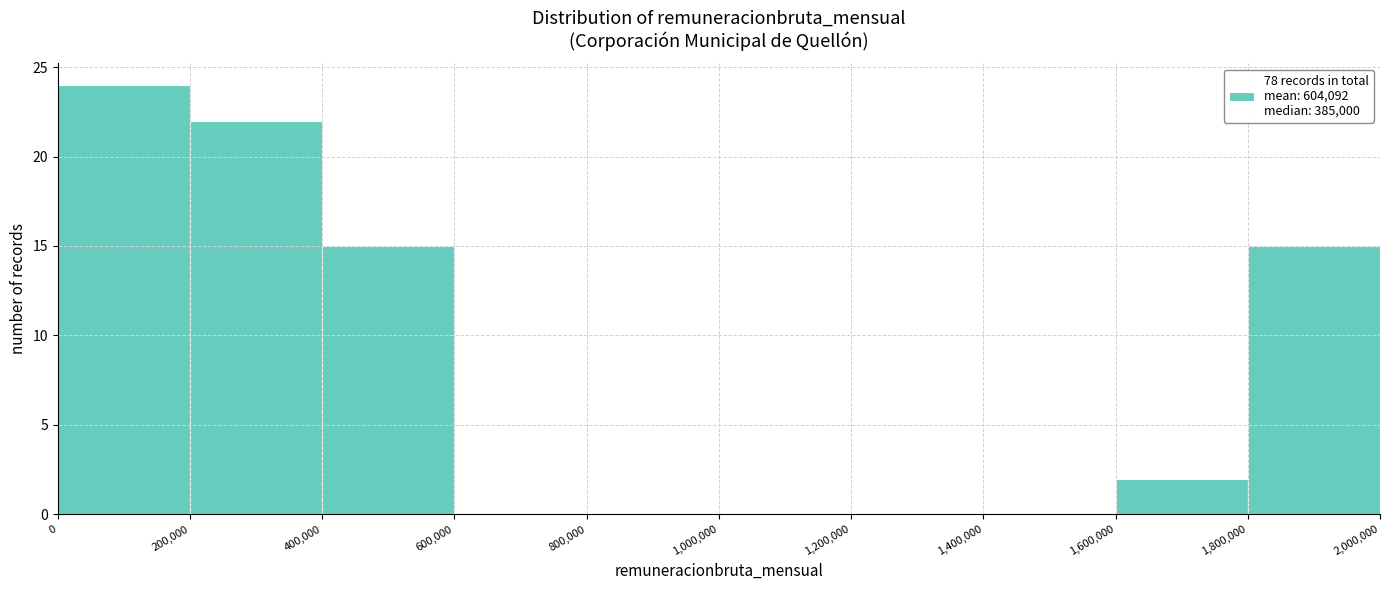

Which range on the x-axis has the tallest bar?

0 to 200,000